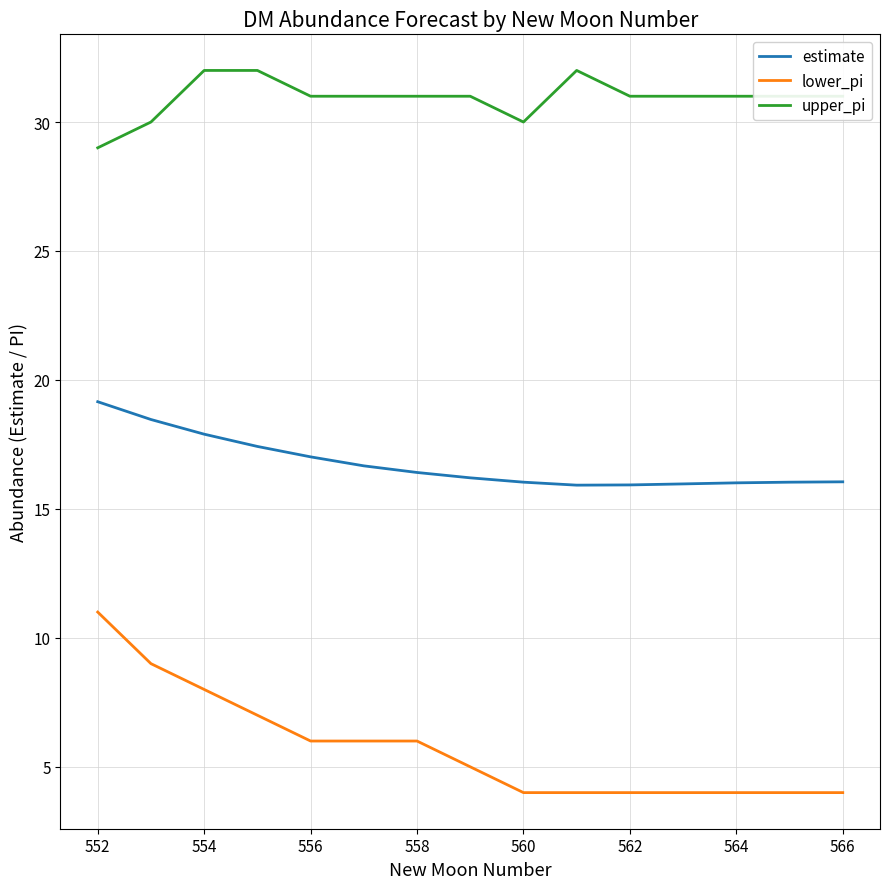

What is the greatest value displayed?

32.0